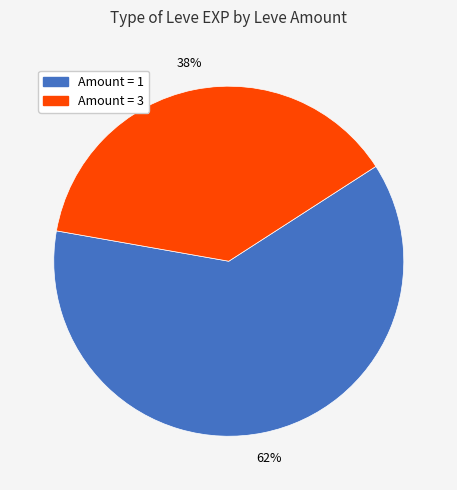

To the nearest percent, what is the difference between the largest and smallest slice percentages?

24%